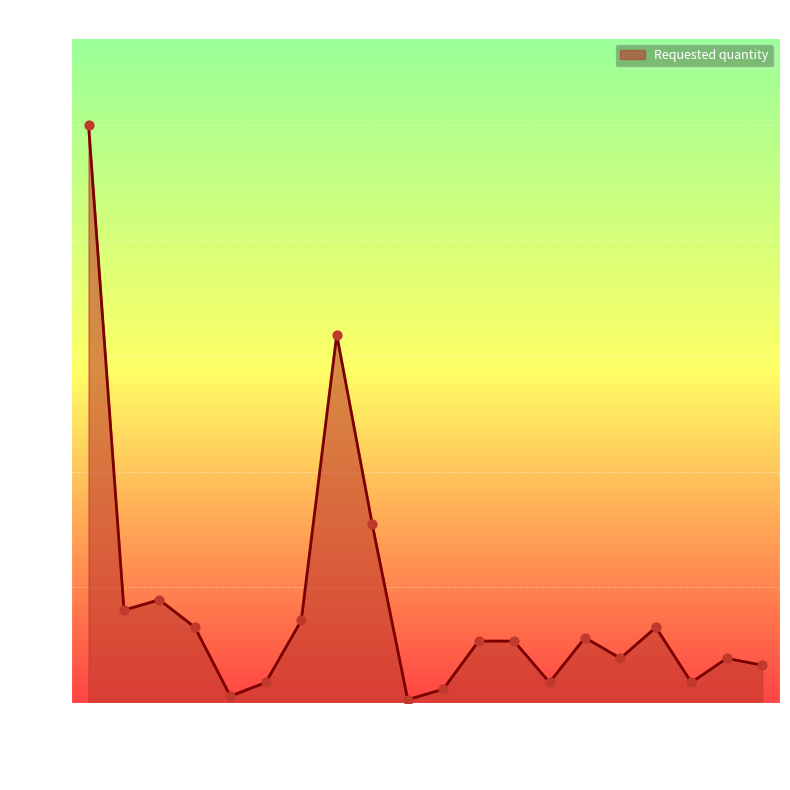

What is the ratio of the value at 2023-01-23 to the value at 2023-05-29?

5.0